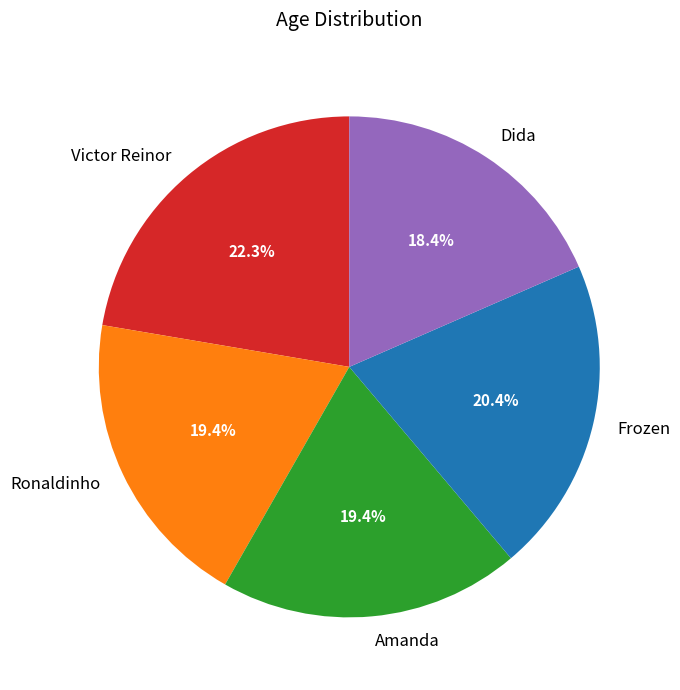

To the nearest percent, what portion does Frozen represent?

20%